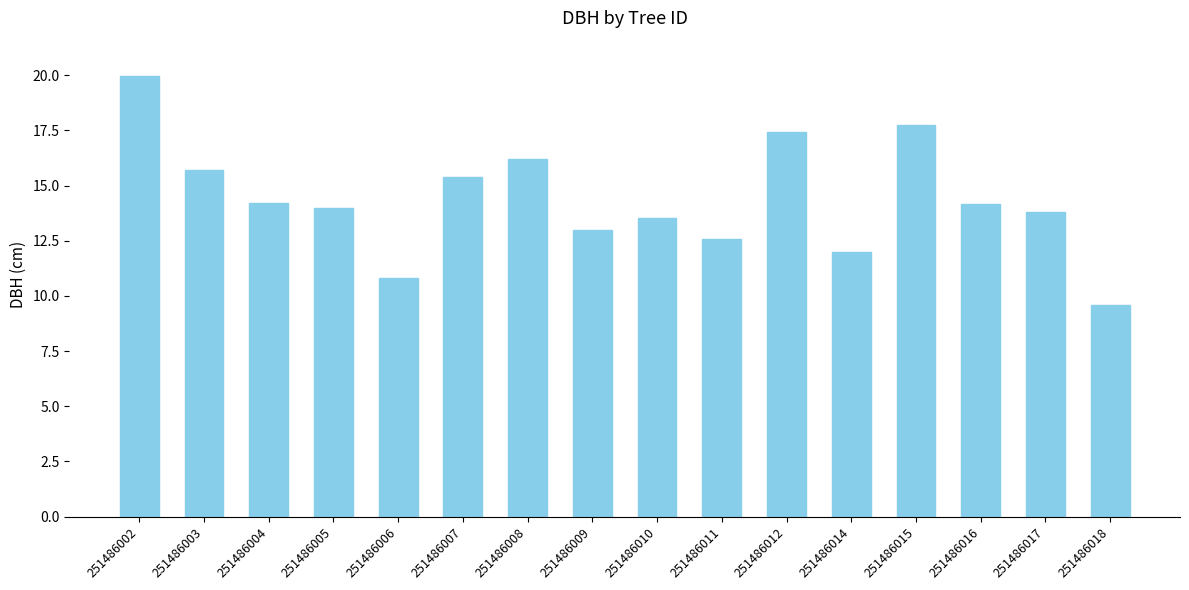

Are the bars grouped side by side (vs. stacked)?

No